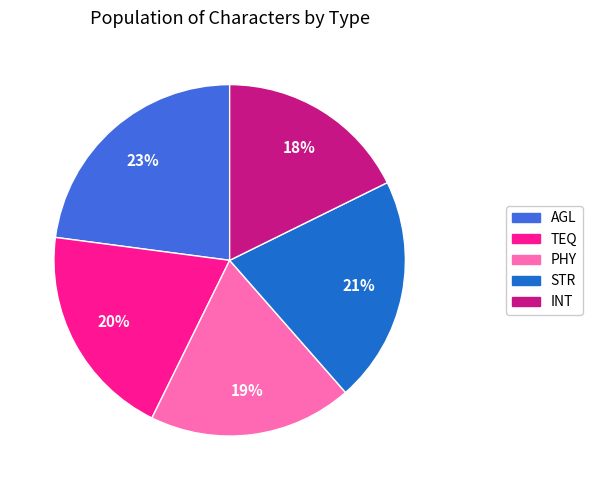

How many slices are in this pie chart?

5